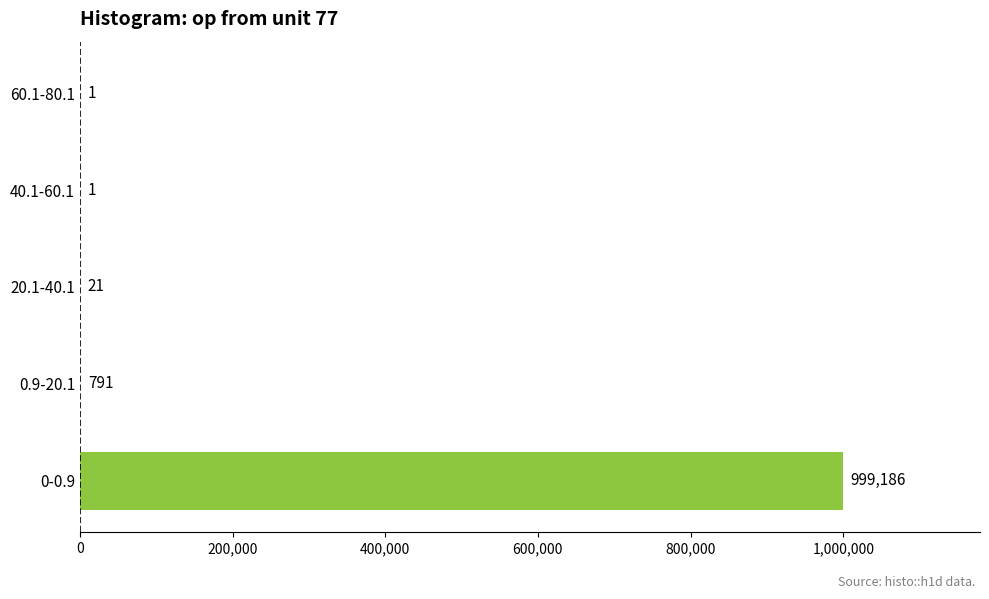

At which category does the chart reach its peak across all series?

0-0.9